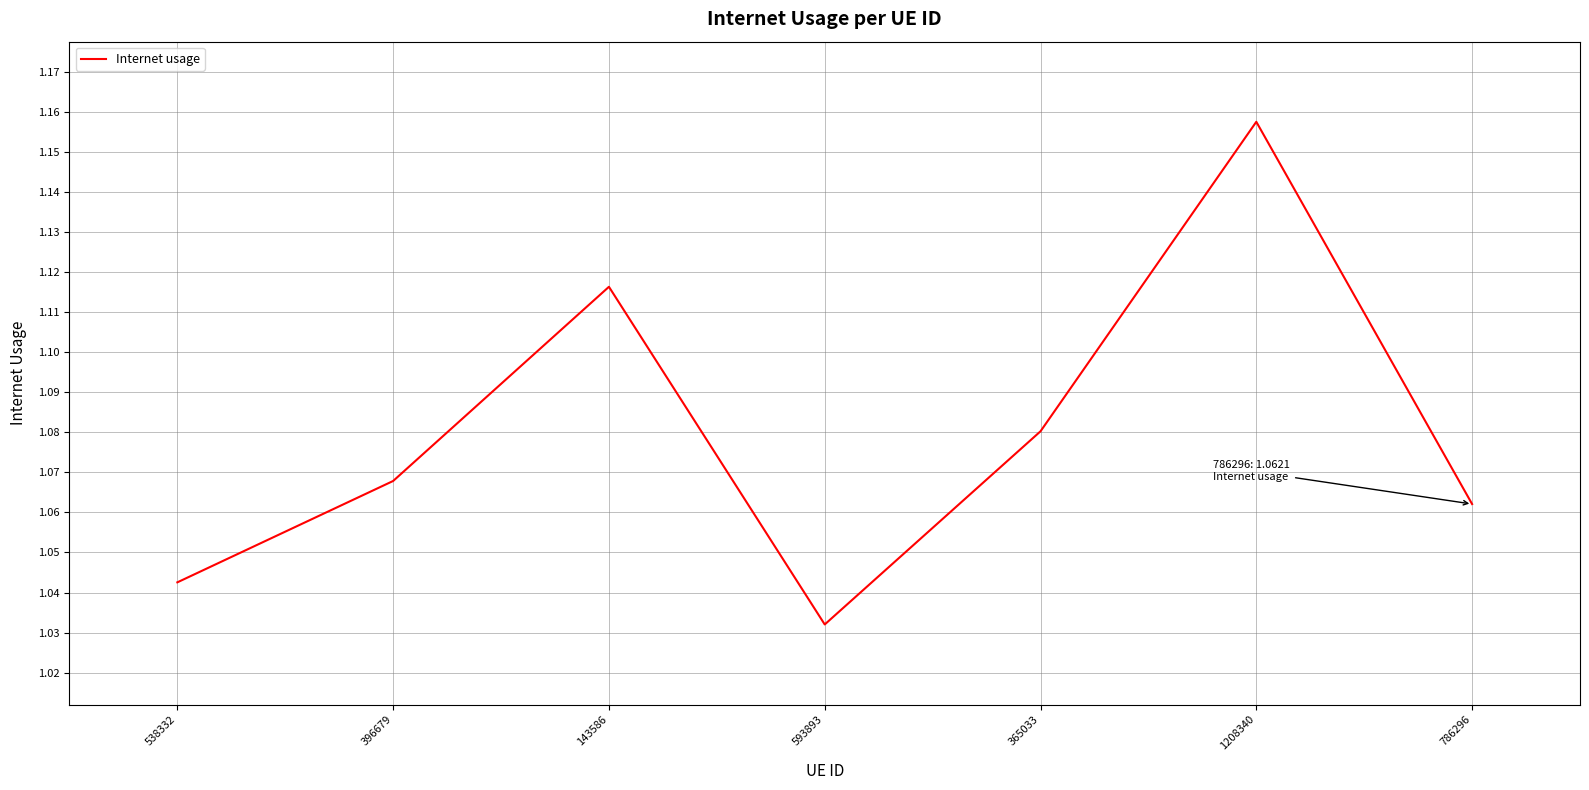

Approximately how many times larger is the value at 396679 compared to 1208340?

0.9